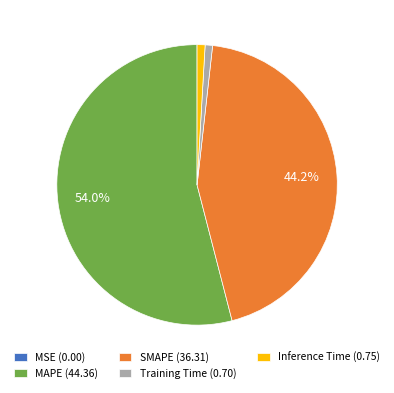

Is it true that SMAPE is 55% of the pie?

False